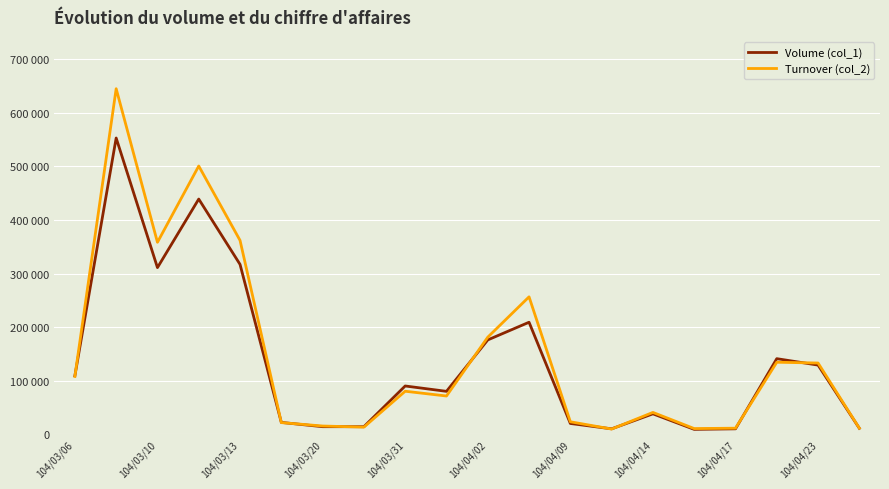

Between which two adjacent categories do Volume (col_1) and Turnover (col_2) first intersect?

104/03/06 and 104/03/10